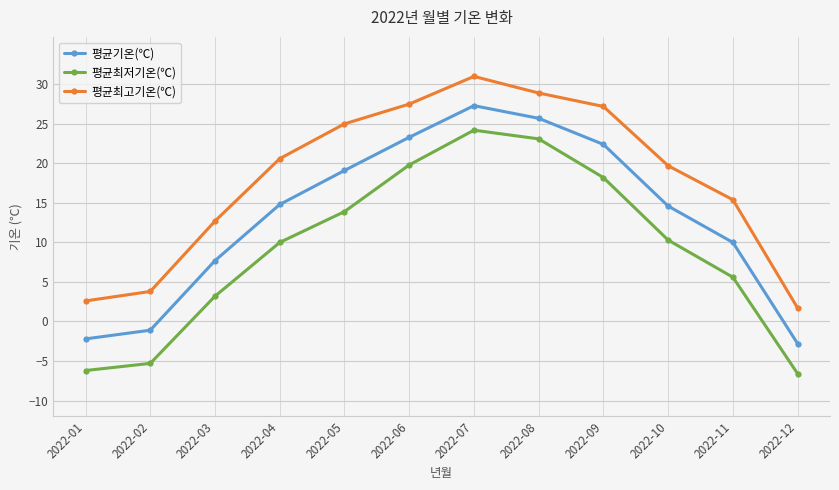

What is the sum of the 평균최저기온(℃) values at 2022-06 and 2022-04?

29.8